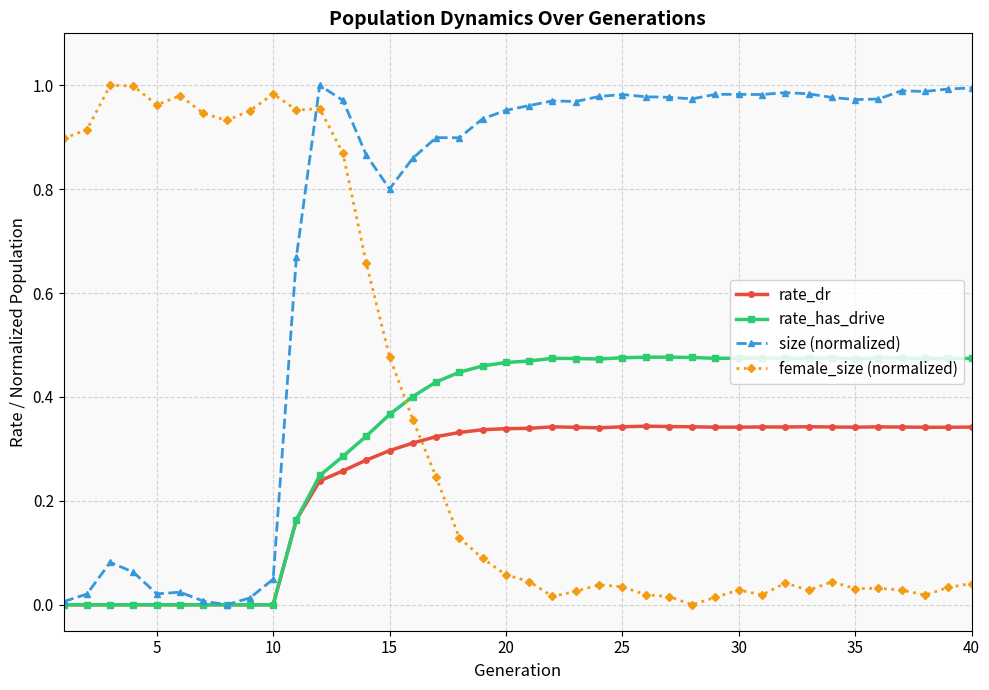

Which series has the largest total across all categories?

size (normalized)